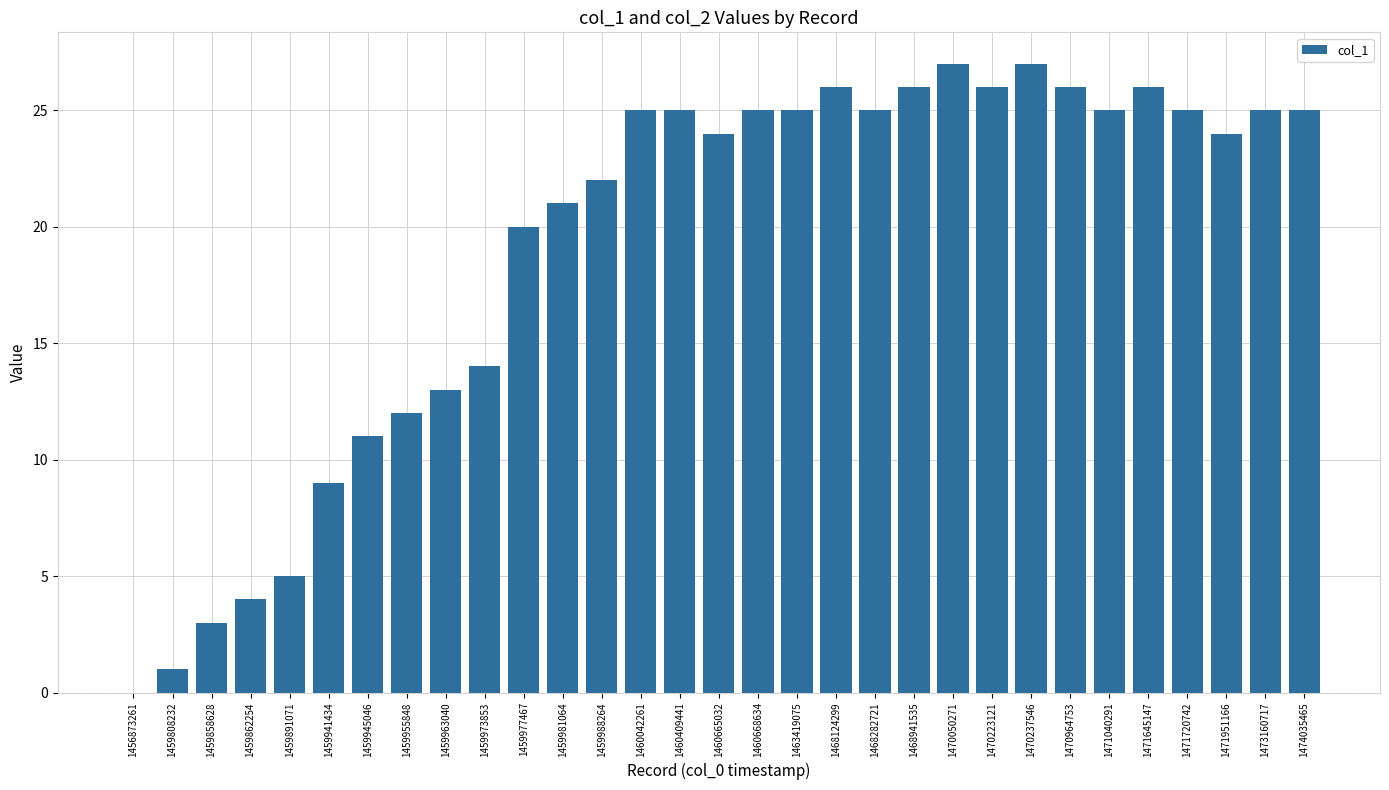

Reading right to left, what are all the values shown in this chart?

25	25	24	25	26	25	26	27	26	27	26	25	26	25	25	24	25	25	22	21	20	14	13	12	11	9	5	4	3	1	0